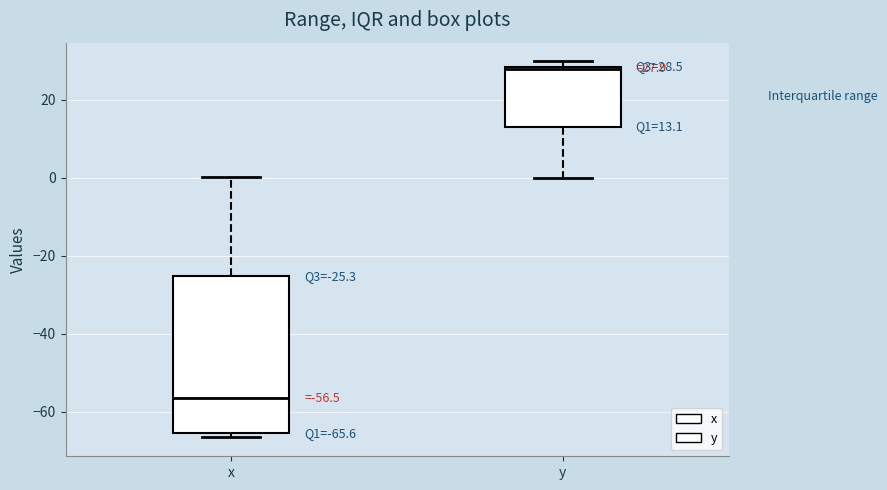

Which box's median line is the highest?

y